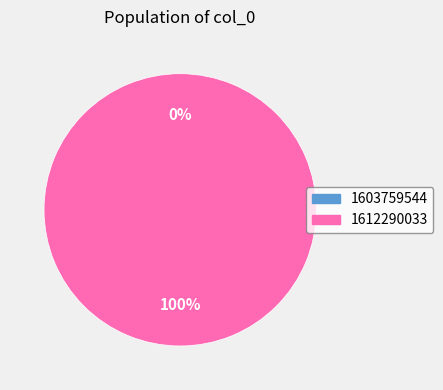

How many slices are in this pie chart?

2